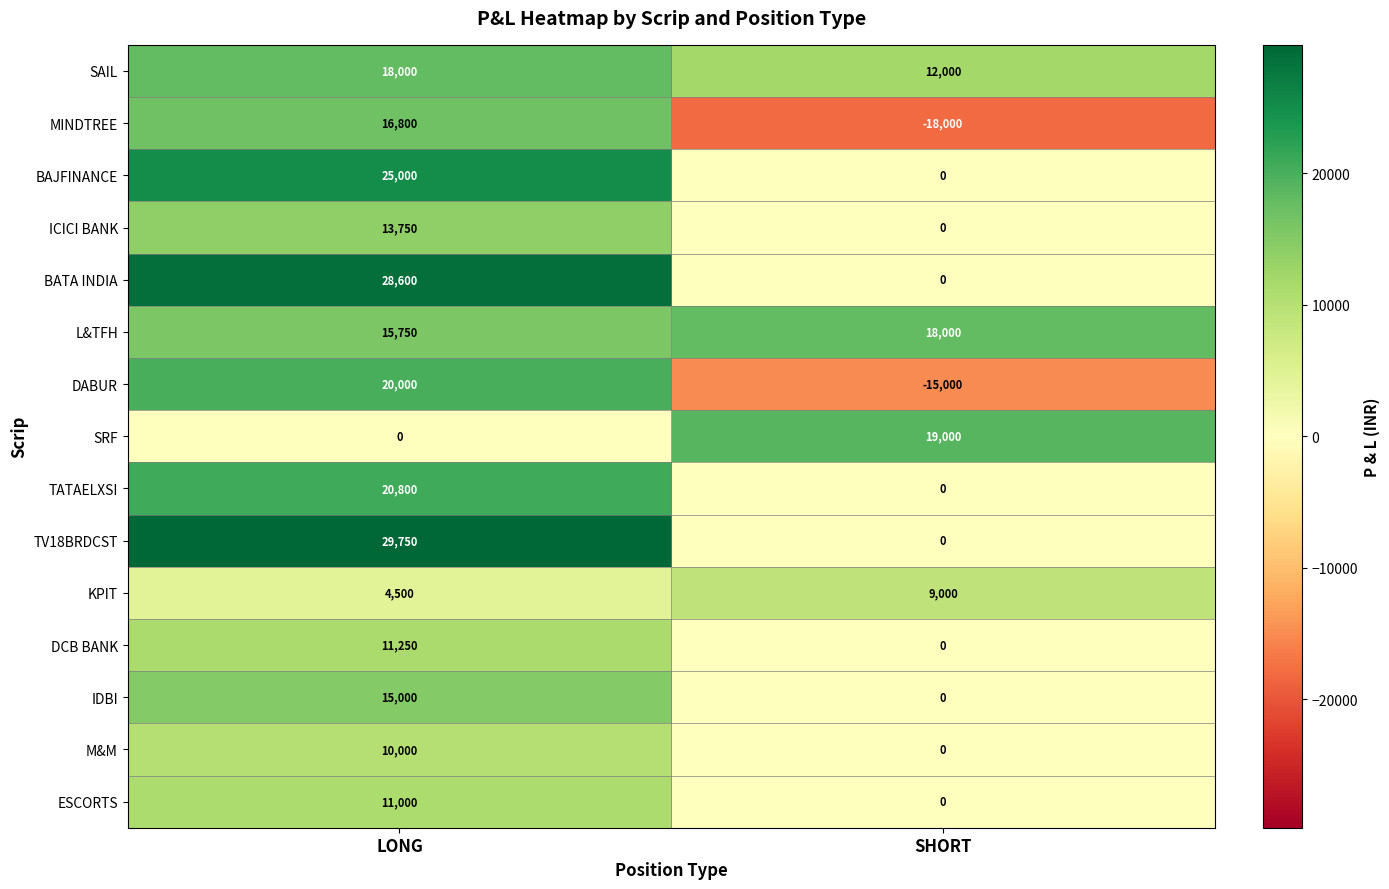

The DABUR series shows -19937 at SHORT. True or false?

False